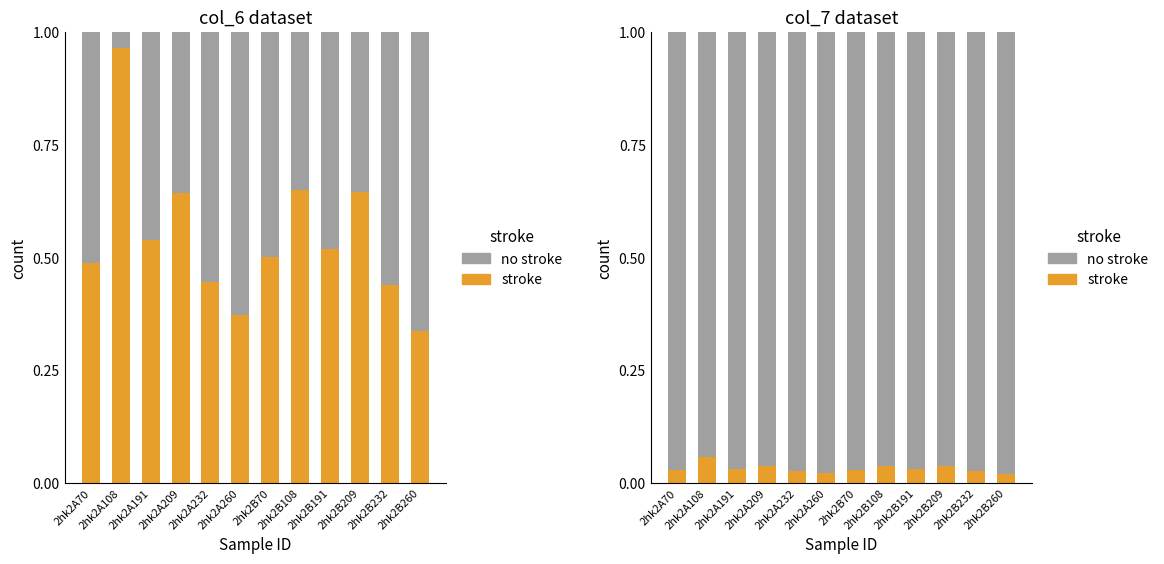

True or false: stroke has a value of 0.1 at 2hk2B70.

False